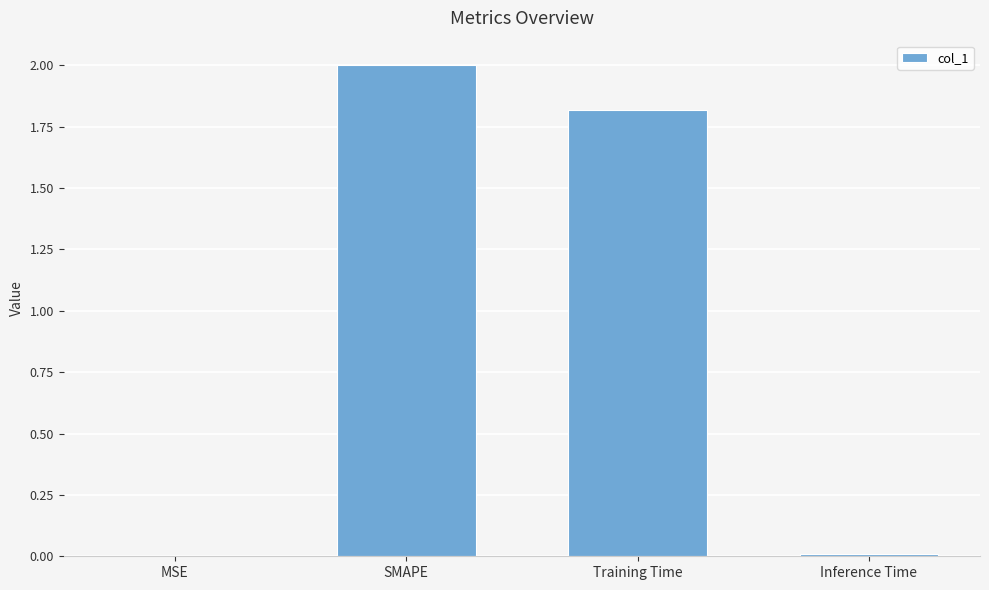

What is the difference between the values at Inference Time and Training Time?

1.8